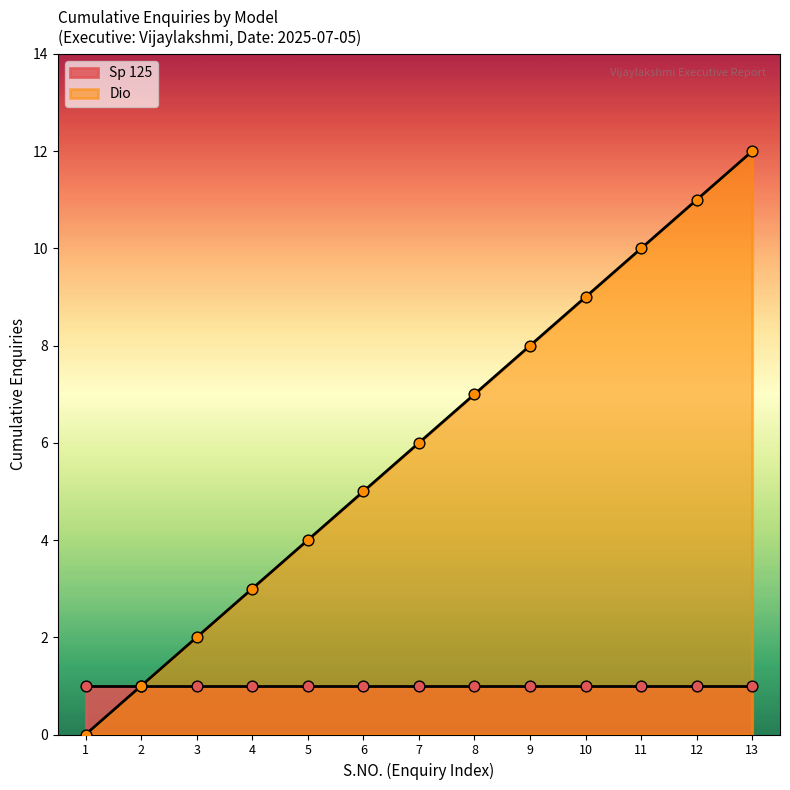

Is it true that Dio equals 0 at 3?

False